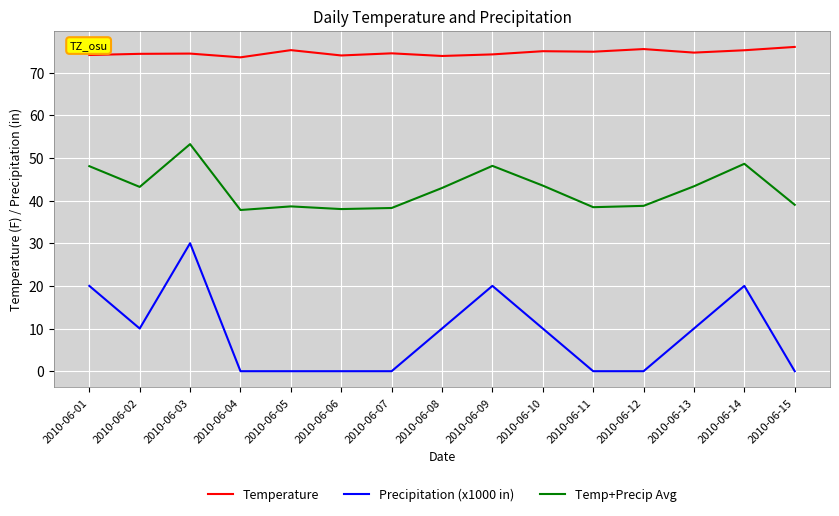

Is this an area chart (filled region under the line)?

No